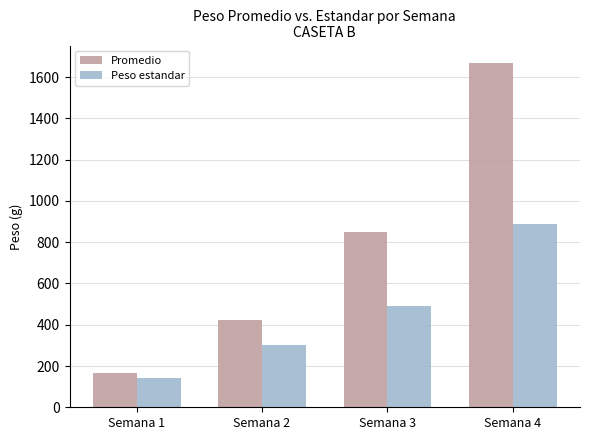

Rank the categories by Promedio value from lowest to highest.

Semana 1, Semana 2, Semana 3, Semana 4